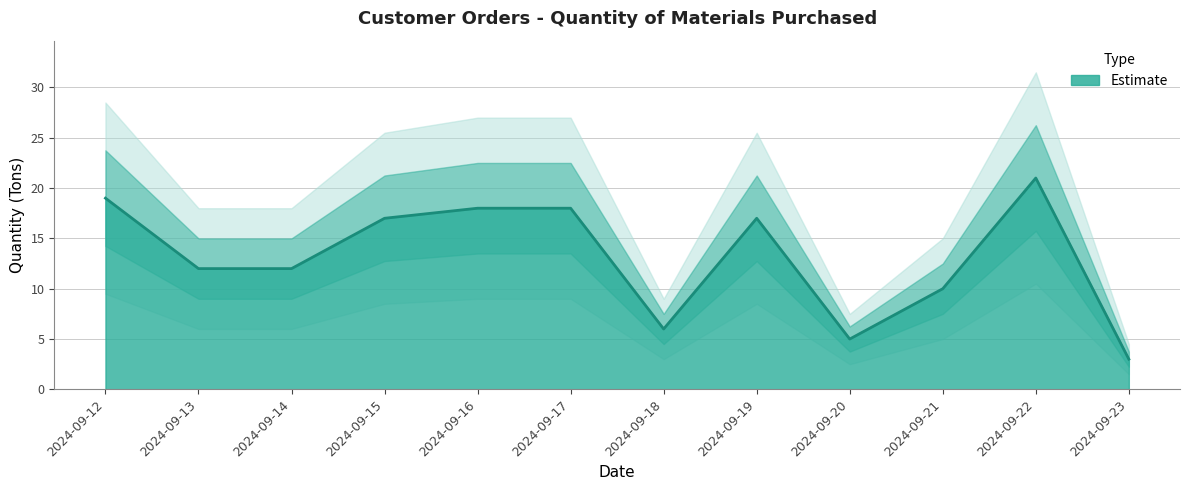

At which category does the data reach its first local peak?

2024-09-19